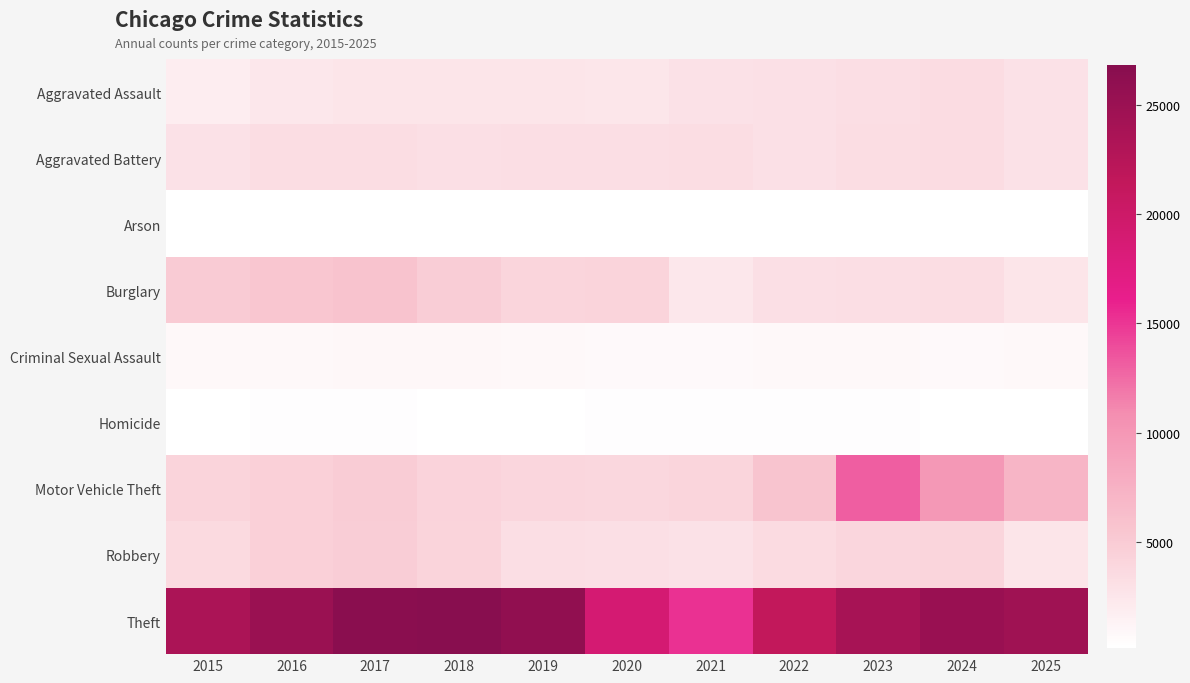

List the series in order of their peak value, highest first.

Theft, Motor Vehicle Theft, Burglary, Robbery, Aggravated Assault, Aggravated Battery, Criminal Sexual Assault, Homicide, Arson